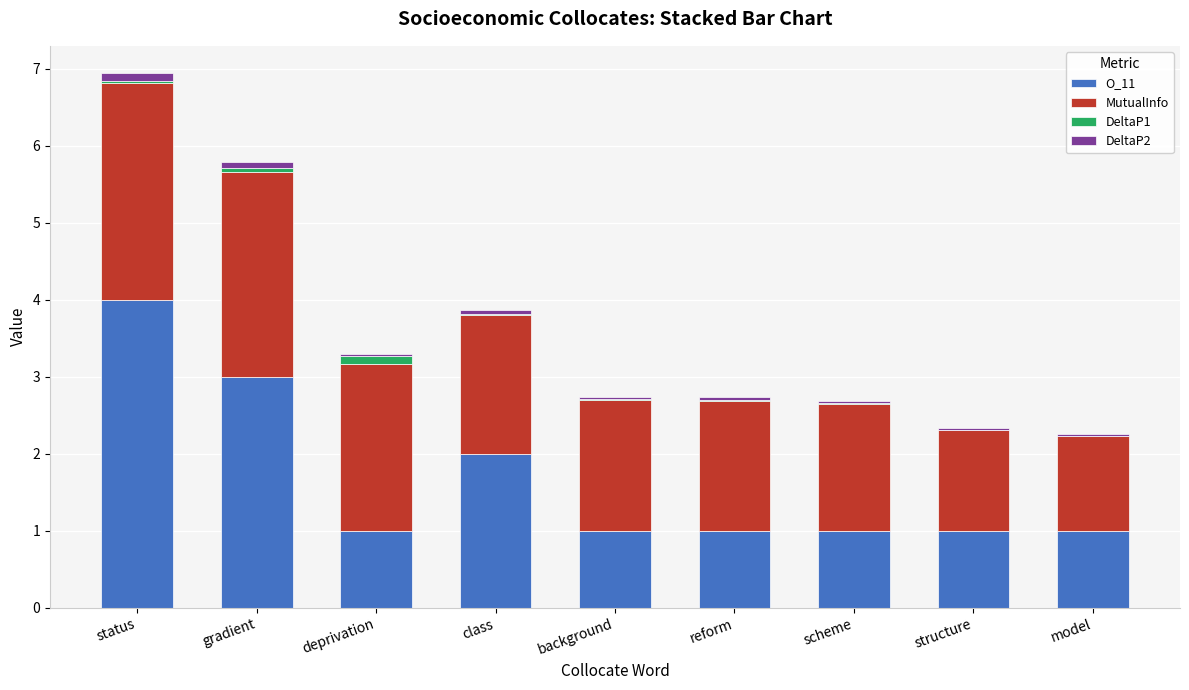

Count the number of categories in the chart.

9